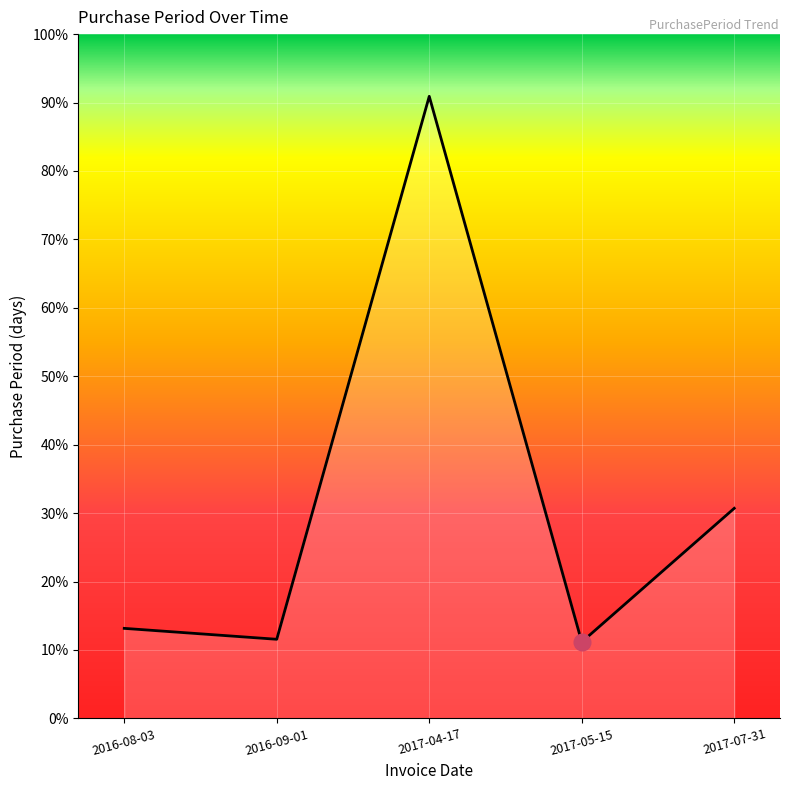

True or false: the data has more than 2 interior local peaks.

False